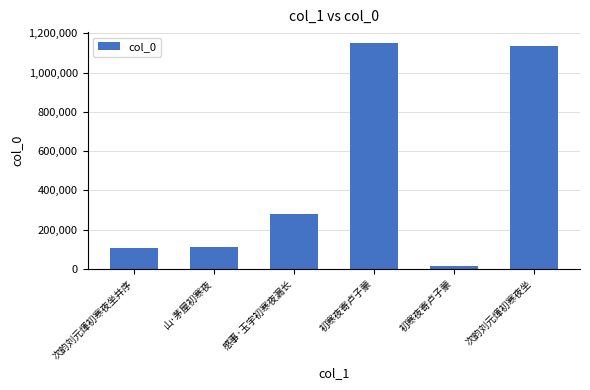

Is it true that the value at 初寒夜寄卢子蒙 is 16873?

True